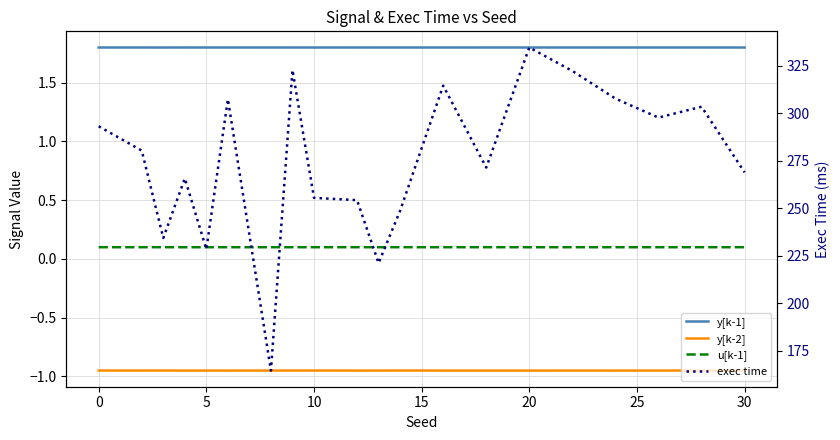

At which label does y[k-2] reach its minimum?

10